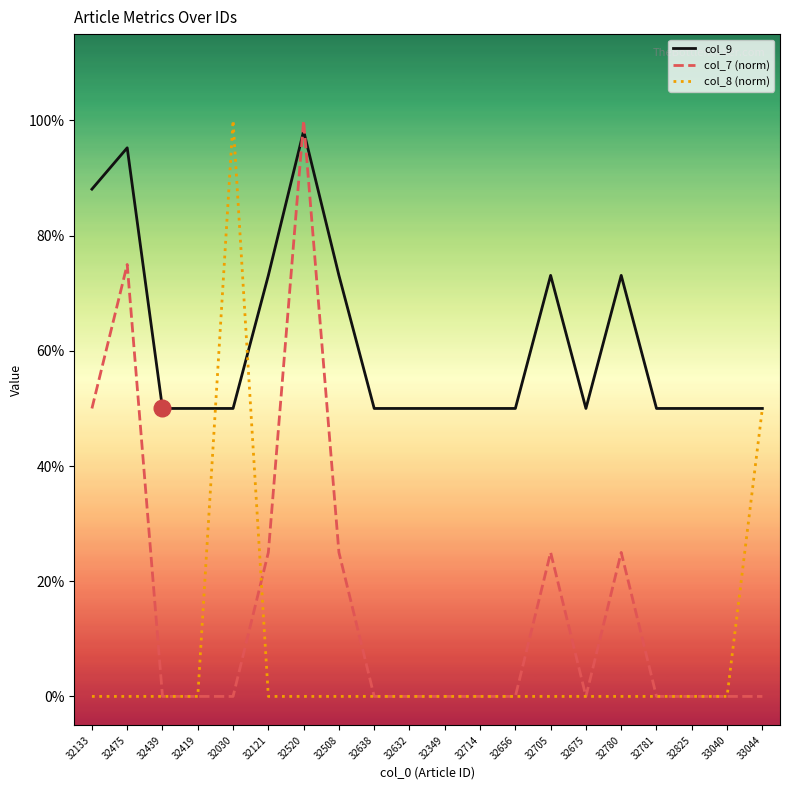

Count the col_8 (norm) values in the range 0 to 1.

20